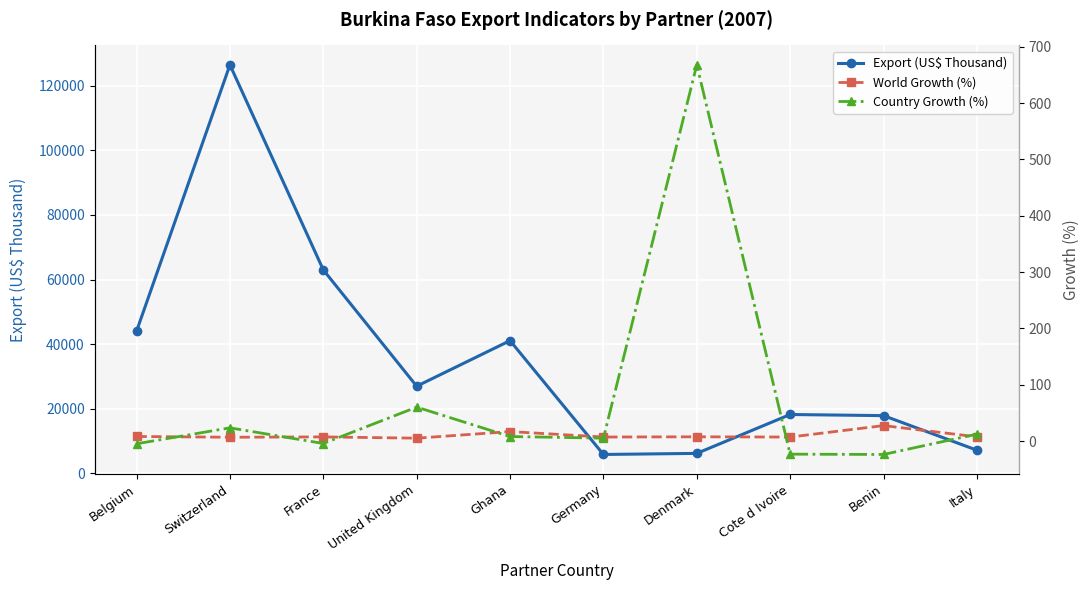

How many data points in Export (US$ Thousand) are above 26955?

5